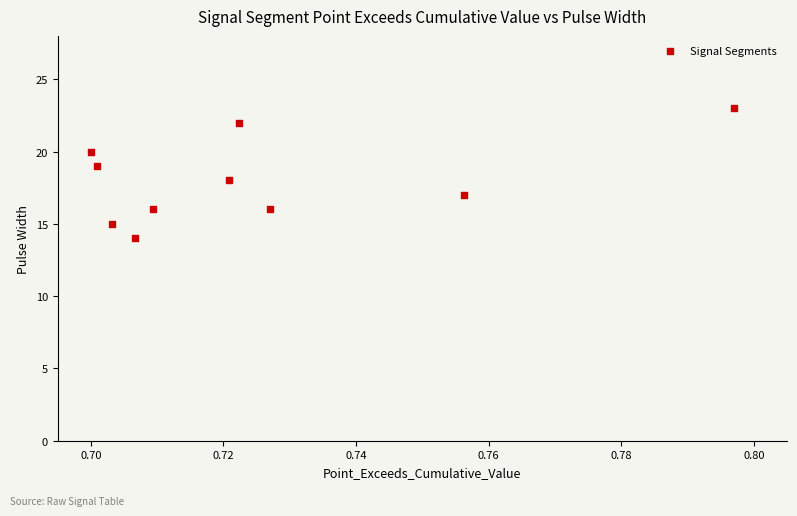

What is the range of Y values (max minus min)?

9